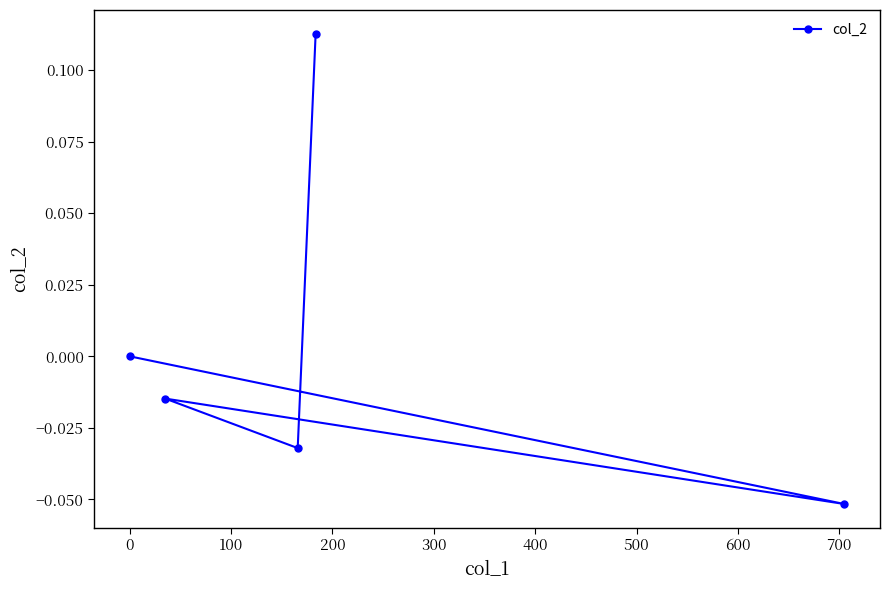

Does the chart have visible grid lines?

No